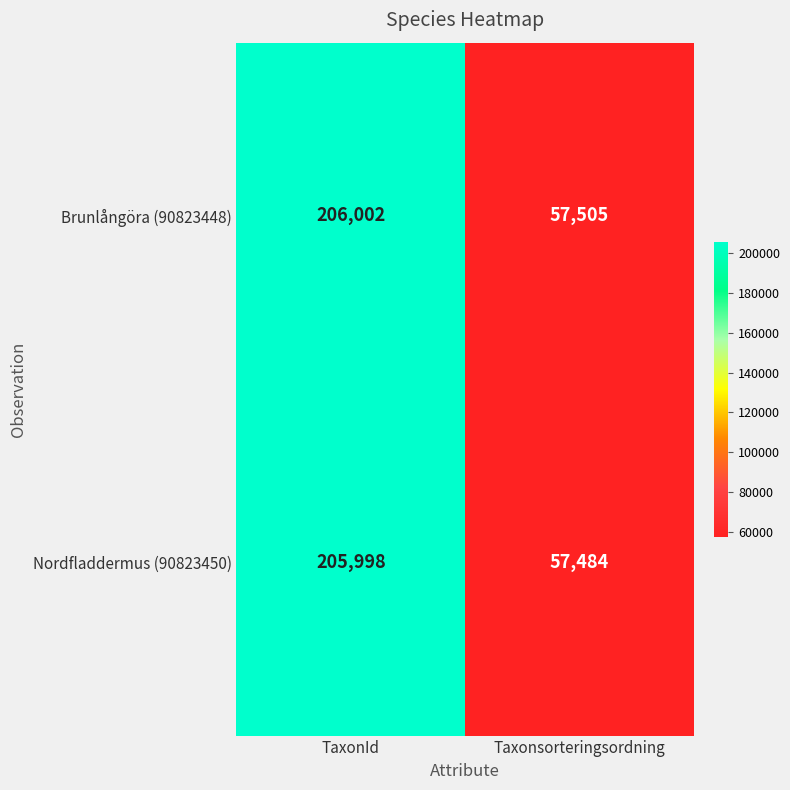

What is the difference between the highest and lowest values at Taxonsorteringsordning?

21